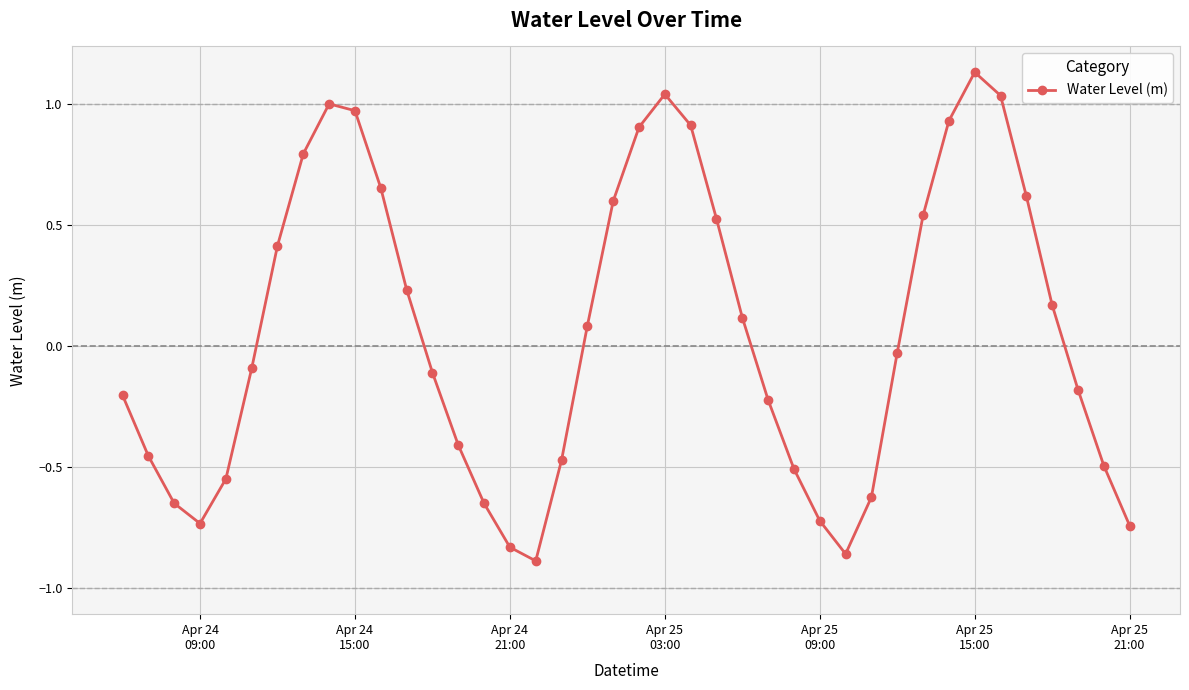

How many values are below zero?

21